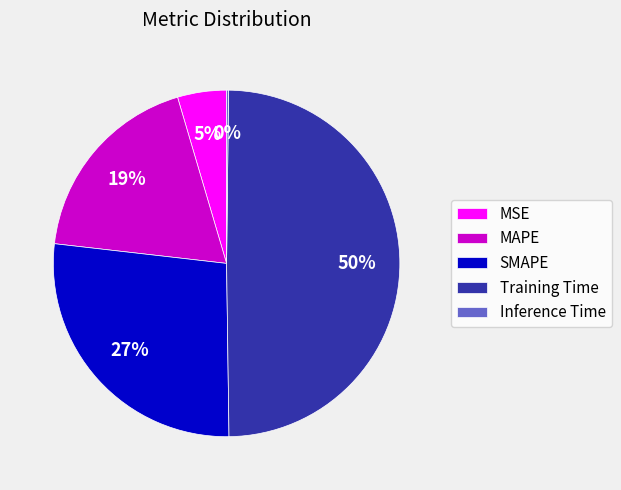

To the nearest percent, what is the average slice percentage?

20%